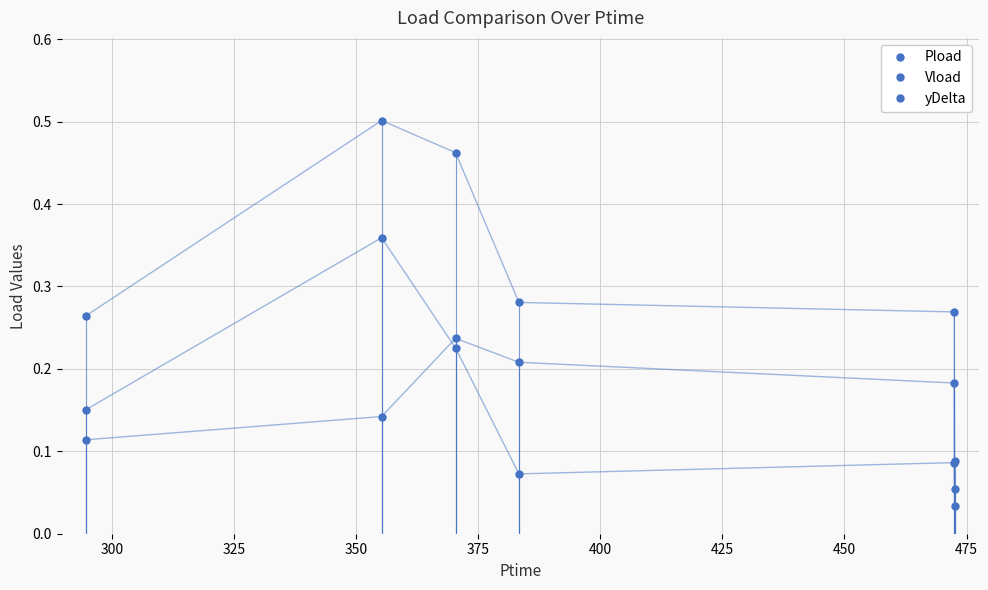

Which series has the widest spread of values?

Pload